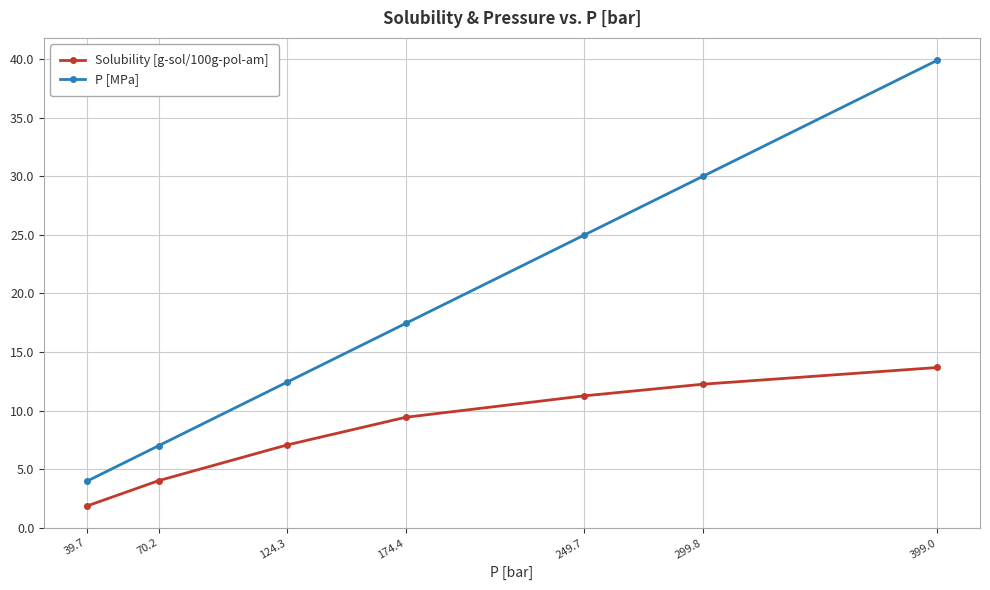

What value does the P [MPa] series have at 249.7?

25.0